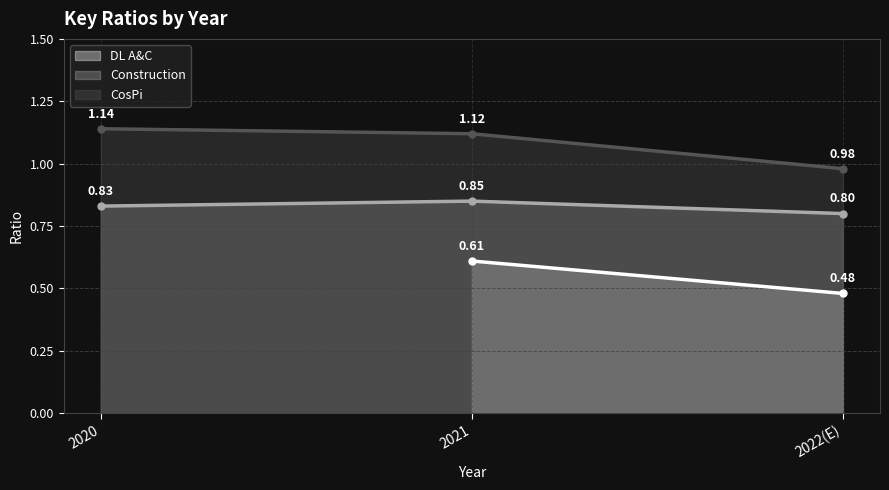

How many data points in CosPi are above 1?

2